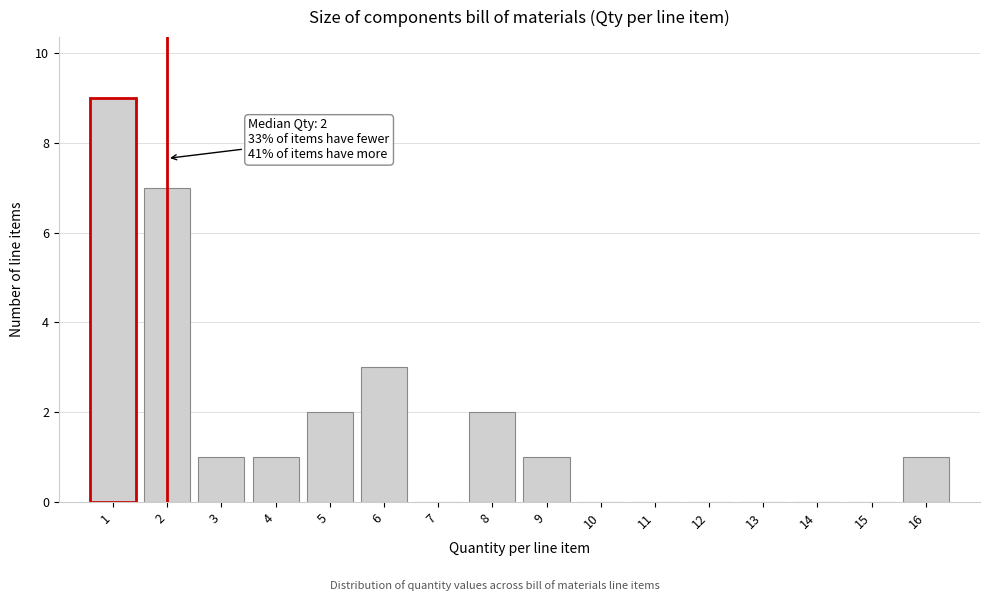

Over which range of the x-axis is the bar tallest?

0.5 to 1.5